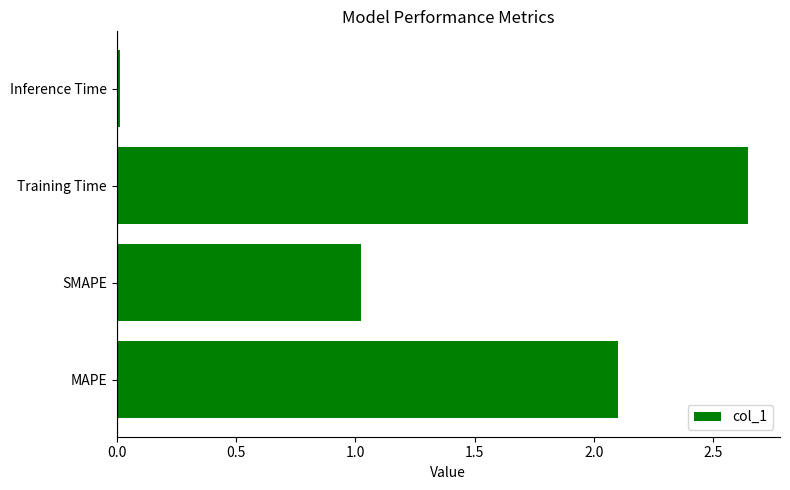

Does the chart contain any negative values?

No